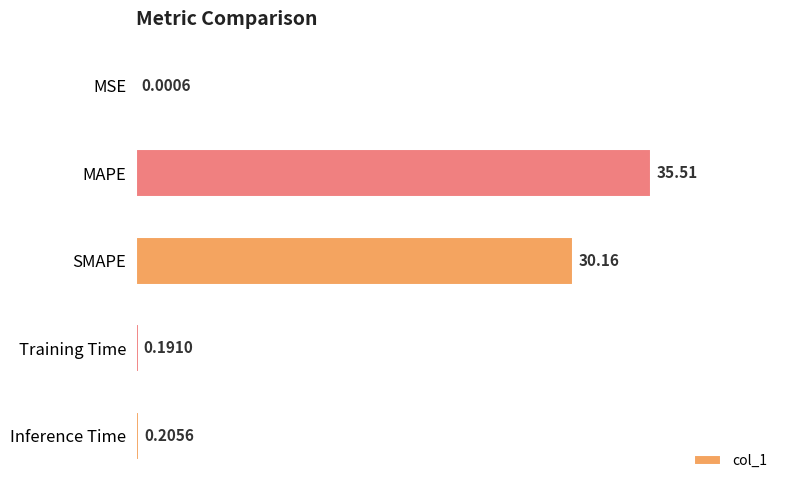

Where is the data nearest to the value 17?

SMAPE